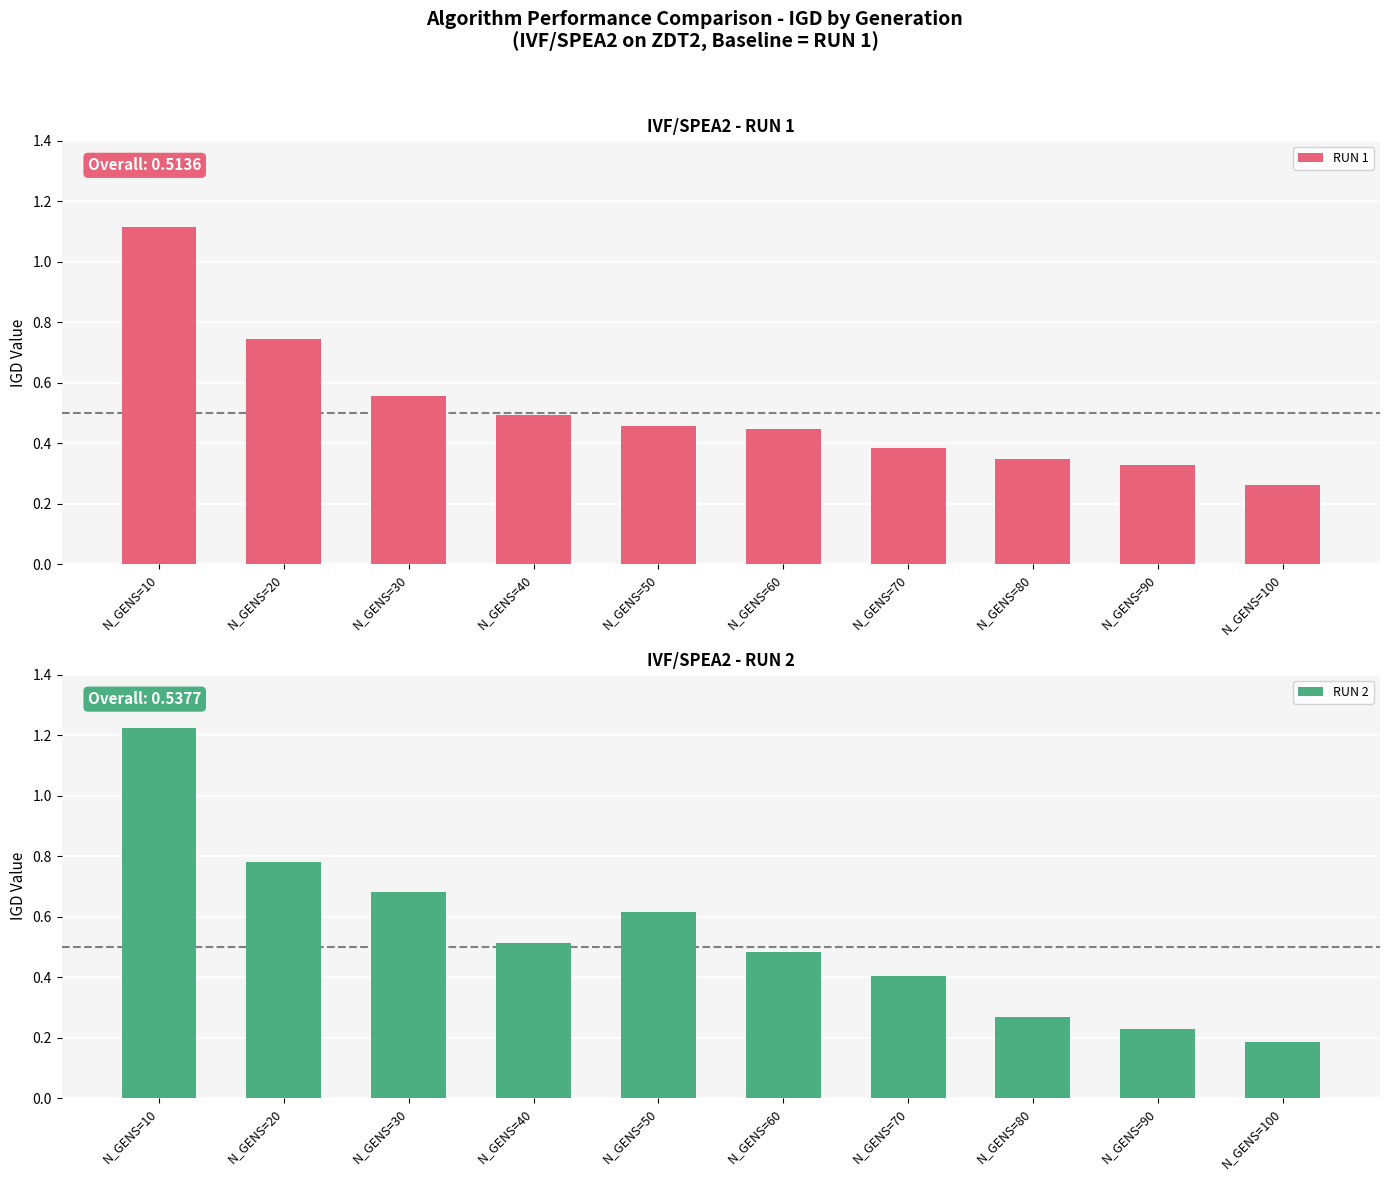

How many groups of bars are there?

10